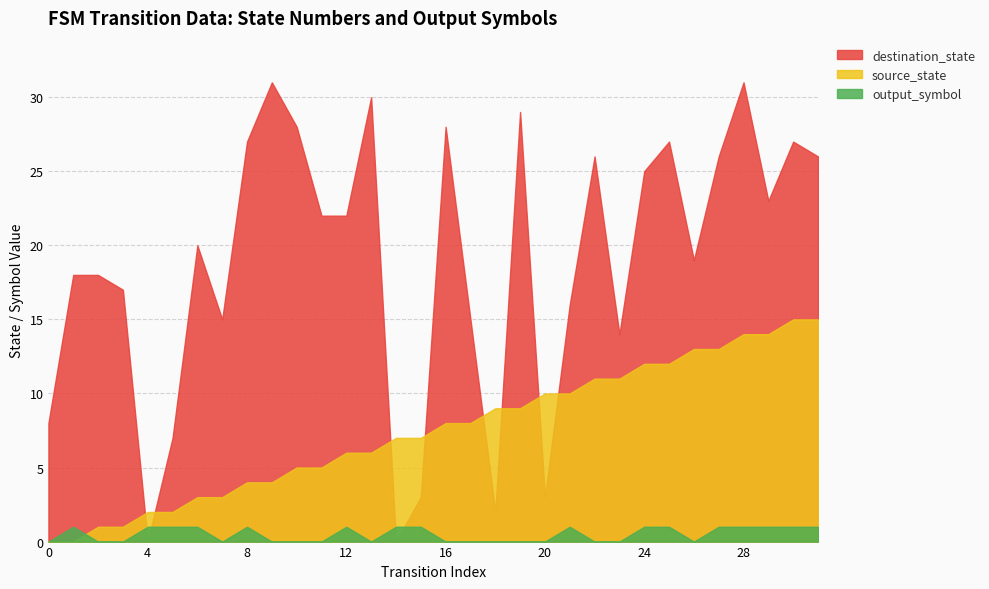

What is the value of the output_symbol point at the 28th from the left?

1